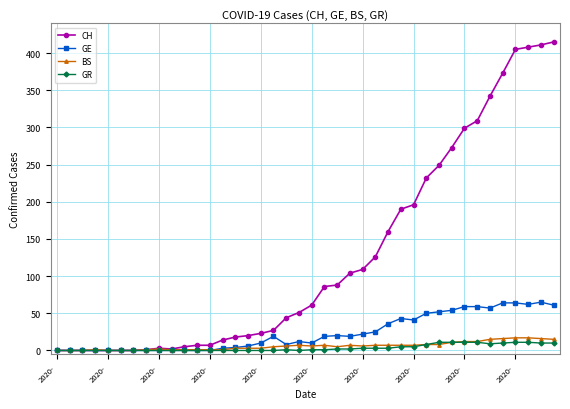

True or false: GE has more than 1 interior local peaks.

True